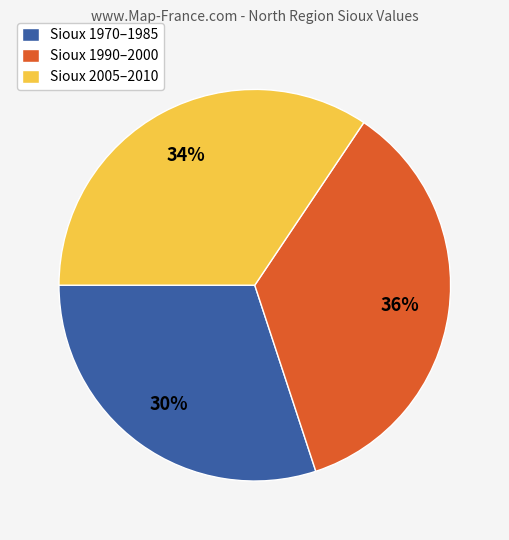

Count the number of slices in the pie.

3